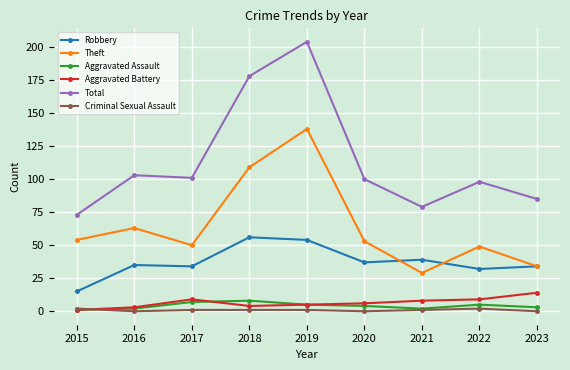

How many series are shown in this chart?

6